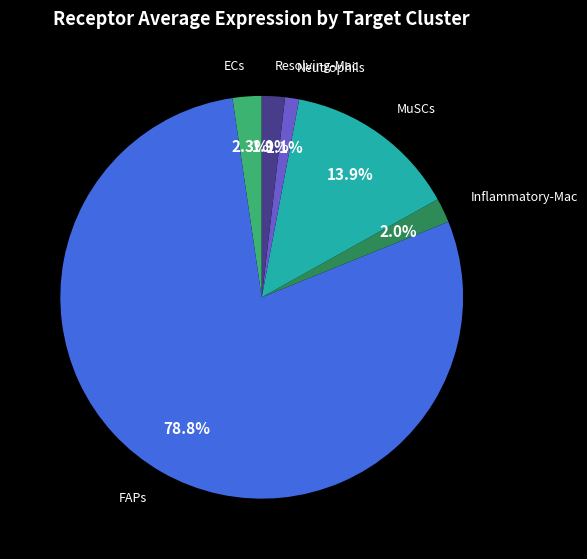

Does any single category account for the majority?

Yes